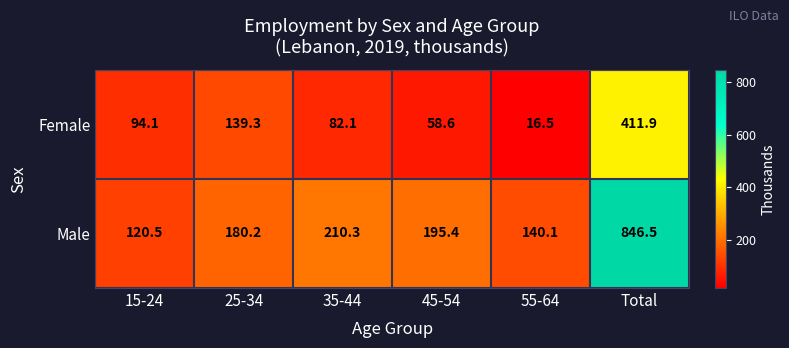

Which series has the widest spread of values?

Male